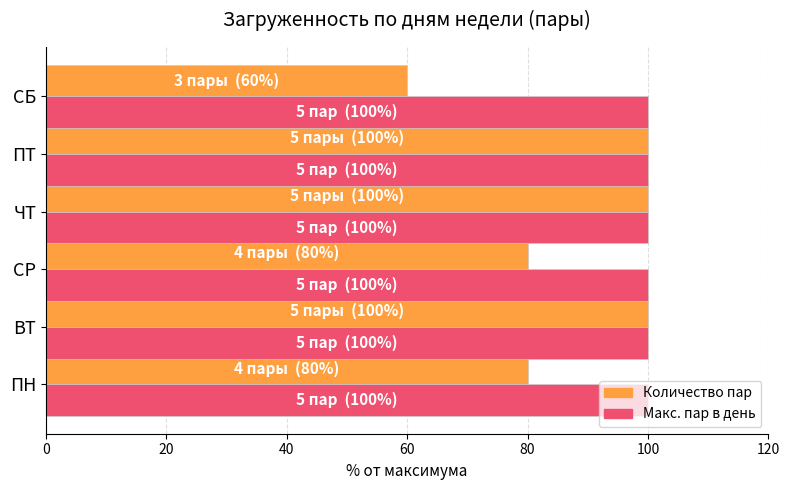

Count the number of data series in this chart.

2